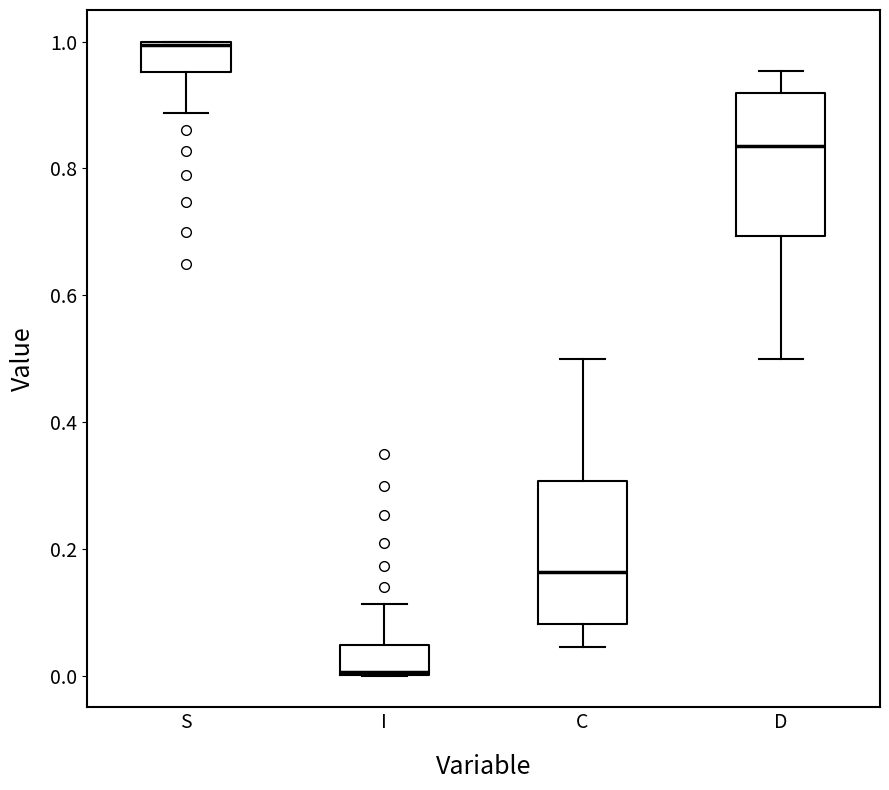

Reading left to right, read every box against the y-axis: the position of its median line, the range the box covers, and the ends of its whiskers. The values are not printed on the chart, so give them approximately, as read against the axis.

S: median 1.00, box 0.96 to 1.00, whiskers 0.88 to 1.00
I: median 0.00, box 0.00 to 0.04, whiskers 0.00 to 0.12
C: median 0.16, box 0.08 to 0.30, whiskers 0.04 to 0.50
D: median 0.84, box 0.70 to 0.92, whiskers 0.50 to 0.96